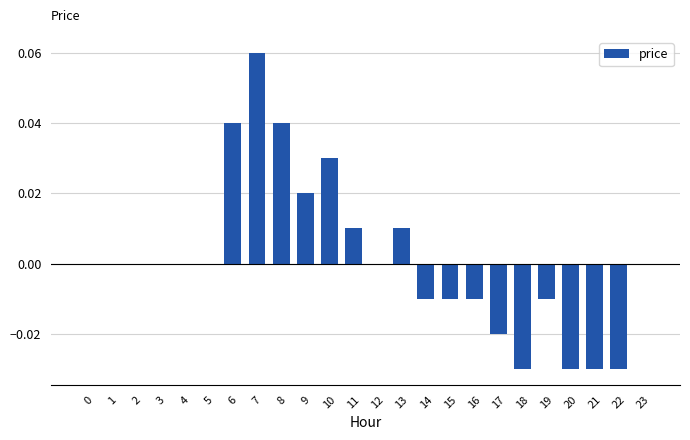

How many data points does each series have?

24